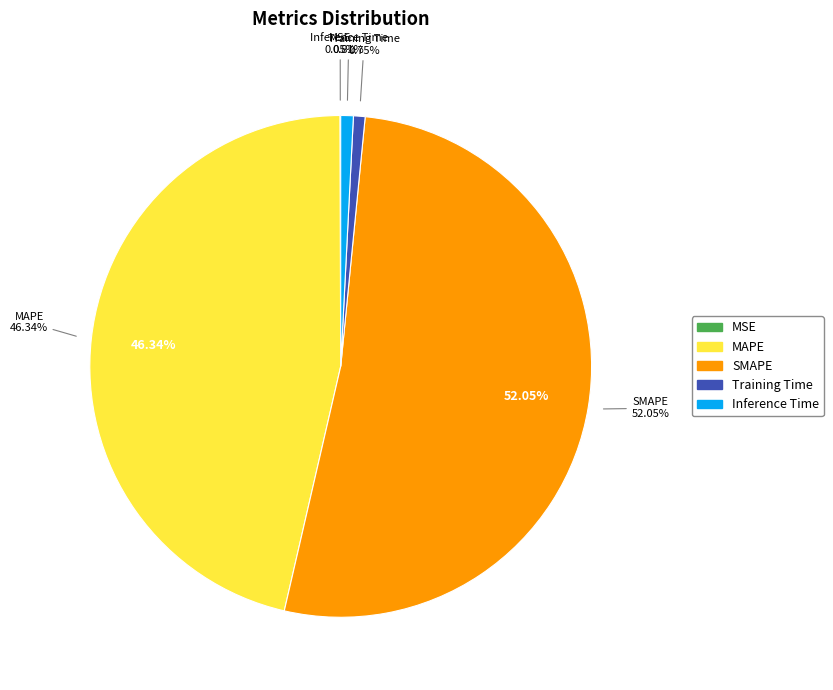

What percentage do Training Time and SMAPE together represent?

52.8%